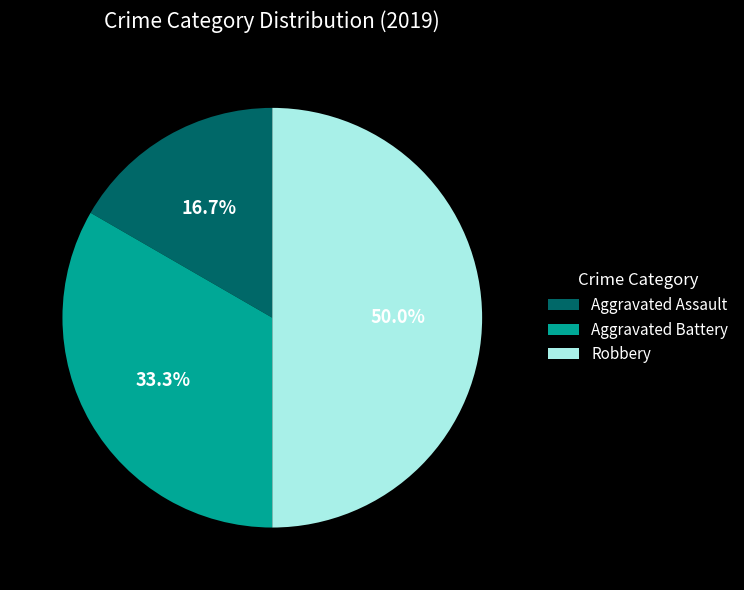

True or false: Robbery accounts for 37% of the total.

False